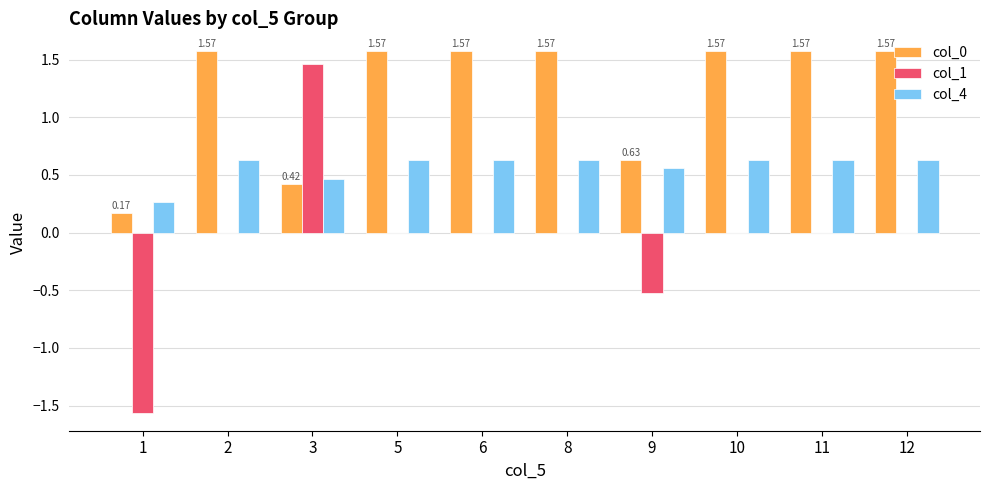

What are all the series names shown in the legend?

col_0, col_1, col_4